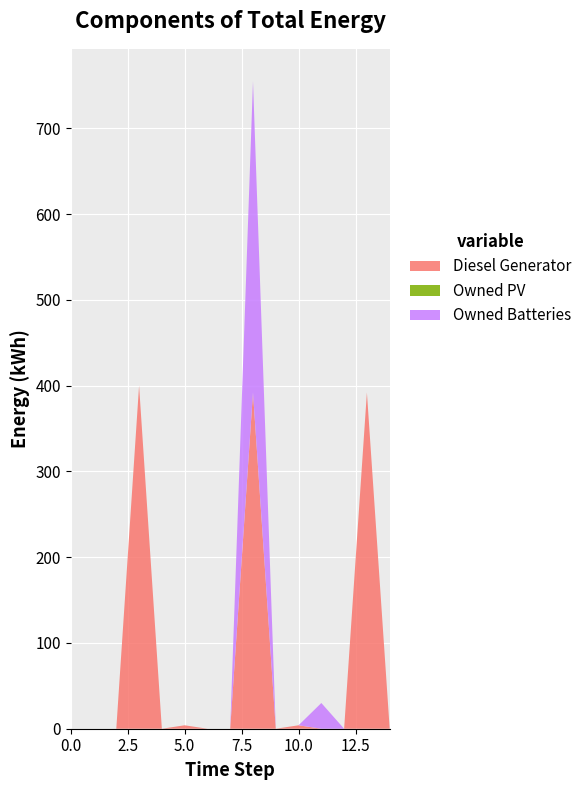

Reading left to right, transcribe all the data shown in this chart.

Diesel Generator: 0=0	1=0	2=0	3=400	4=0	5=4	6=0	7=0	8=392	9=0	10=4	11=0	12=0	13=392	14=0
Owned PV: 0=0	1=0	2=0	3=0	4=0	5=0	6=0	7=0	8=0	9=0	10=0	11=0	12=0	13=0	14=0
Owned Batteries: 0=0	1=0	2=0	3=0	4=0	5=0	6=0	7=0	8=363	9=0	10=0	11=30	12=0	13=0	14=0